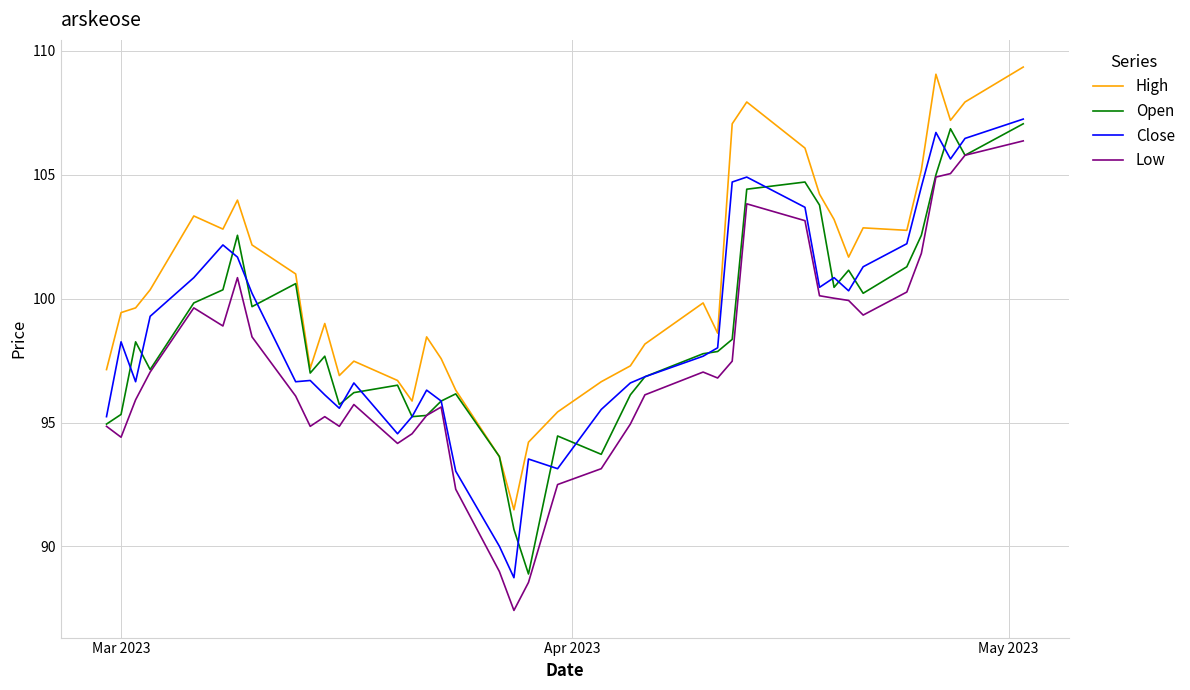

What are all the series names shown in the legend?

High, Open, Close, Low